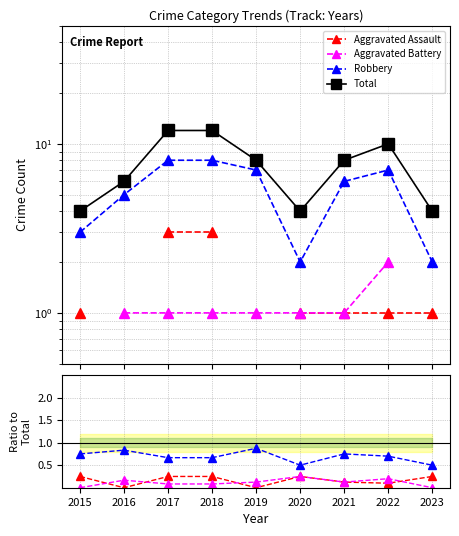

What is the difference between the second highest and minimum values in the Robbery series?

6